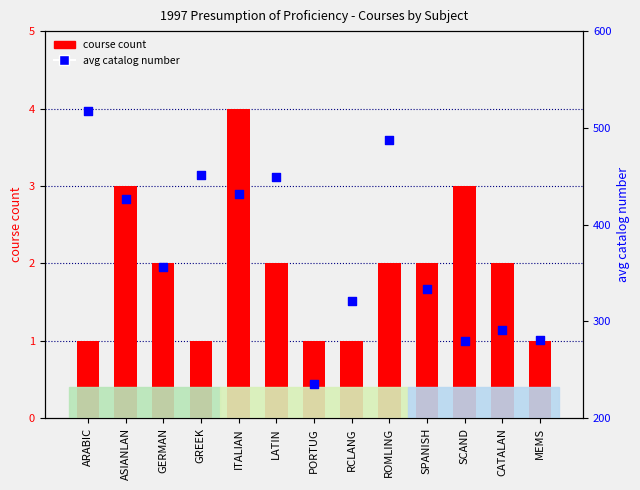

Is the value of avg catalog number at GREEK greater than the value of course count at ROMLING?

Yes